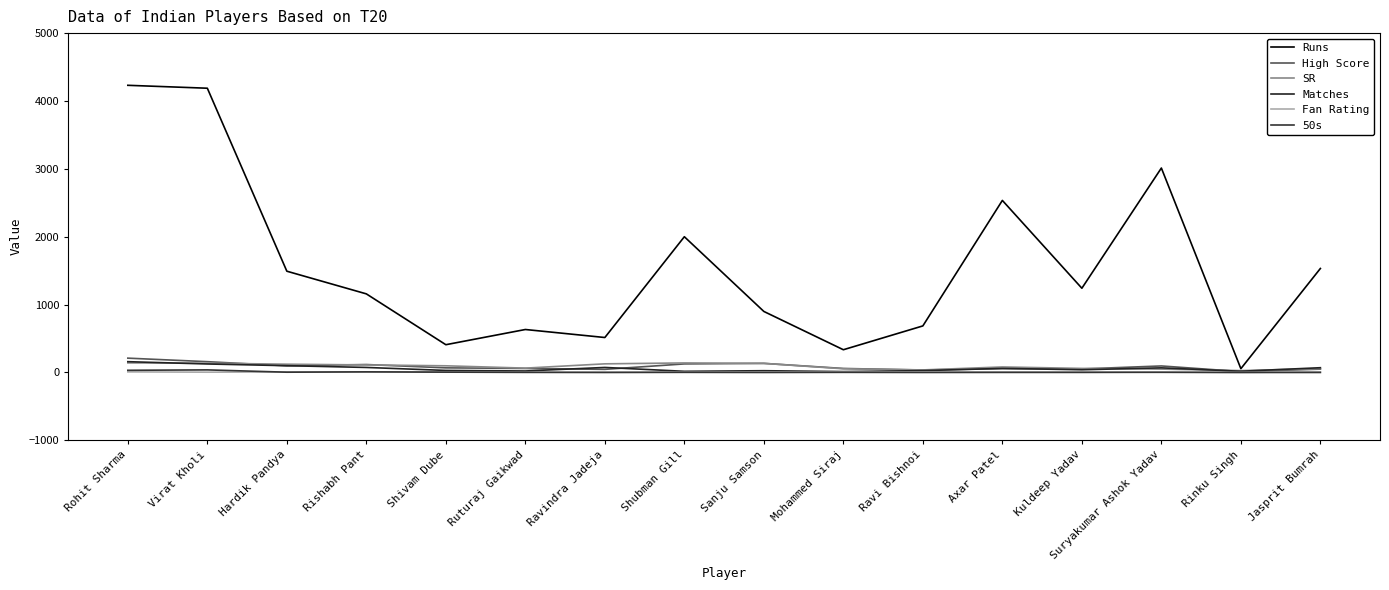

True or false: Fan Rating and High Score cross at least once.

False